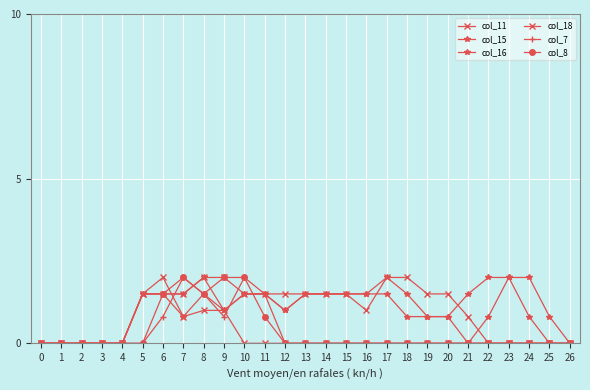

Reading right to left, list all the values displayed in this chart.

col_11: 0.0	0.0	0.0	0.0	0.0	0.0	0.0	0.0	0.0	0.0	0.0	0.0	0.0	0.0	0.0	0.0	0.0	1.0	1.0	0.8	2.0	1.5	0.0	0.0	0.0	0.0	0.0
col_15: 0.0	0.8	2.0	2.0	0.8	0.0	0.8	0.8	1.5	2.0	1.5	1.5	1.5	1.5	1.0	1.5	1.5	1.0	2.0	1.5	1.5	1.5	0.0	0.0	0.0	0.0	0.0
col_16: 0.0	0.0	0.8	2.0	2.0	1.5	0.8	0.8	0.8	1.5	1.5	1.5	1.5	1.5	1.0	1.5	1.5	1.0	1.5	0.8	1.5	1.5	0.0	0.0	0.0	0.0	0.0
col_18: 0.0	0.0	0.0	0.0	0.0	0.8	1.5	1.5	2.0	2.0	1.0	1.5	1.5	1.5	1.5	1.5	1.5	2.0	2.0	1.5	1.5	1.5	0.0	0.0	0.0	0.0	0.0
col_7: 0.0	0.0	0.0	0.0	0.0	0.0	0.0	0.0	0.0	0.0	0.0	0.0	0.0	0.0	0.0	1.5	2.0	0.8	1.5	2.0	0.8	0.0	0.0	0.0	0.0	0.0	0.0
col_8: 0.0	0.0	0.0	0.0	0.0	0.0	0.0	0.0	0.0	0.0	0.0	0.0	0.0	0.0	0.0	0.8	2.0	2.0	1.5	2.0	1.5	0.0	0.0	0.0	0.0	0.0	0.0